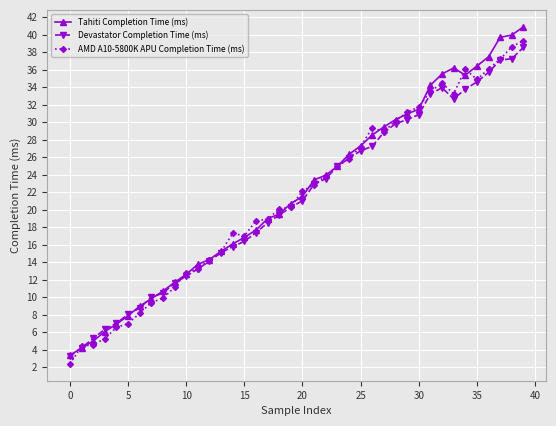

What is the value of the Tahiti Completion Time (ms) point at the 5th from the left?

6.9